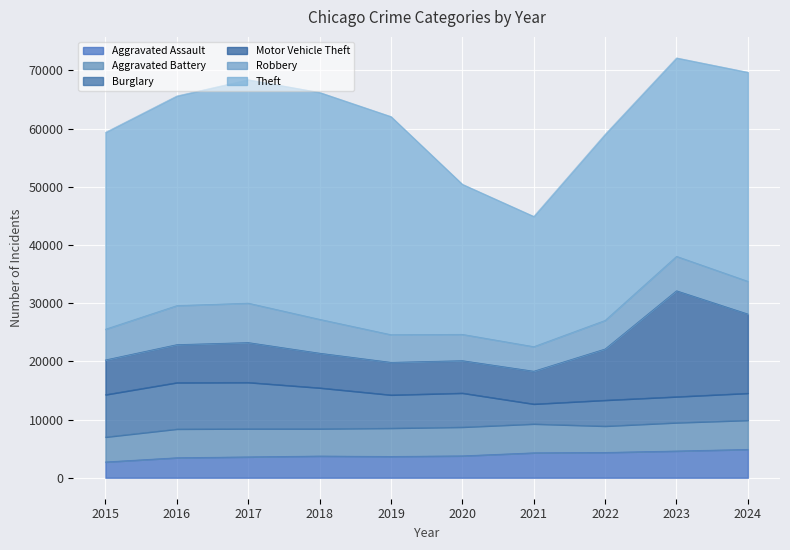

Which series changed the most between 2015 and 2020?

Theft